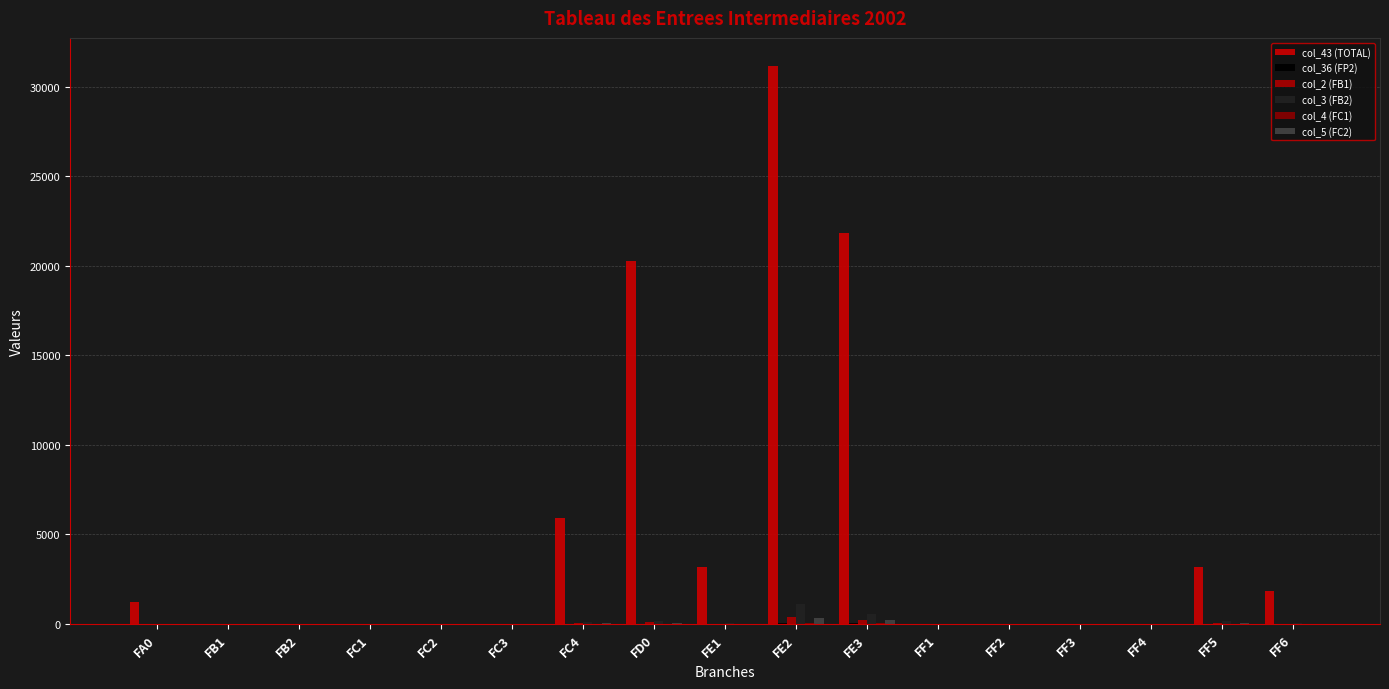

Are the bars horizontal?

No